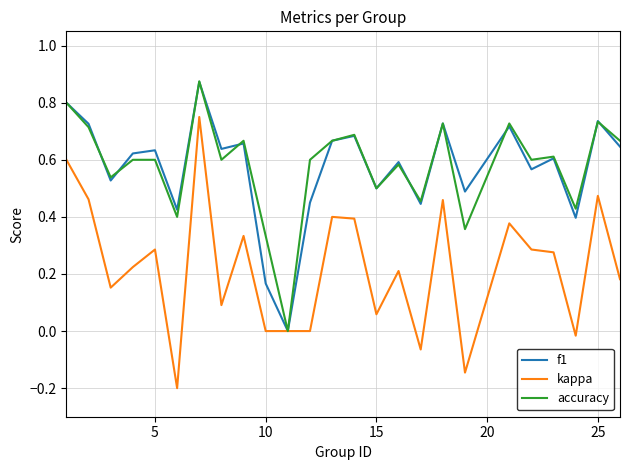

Which series has the largest range (max minus min)?

kappa